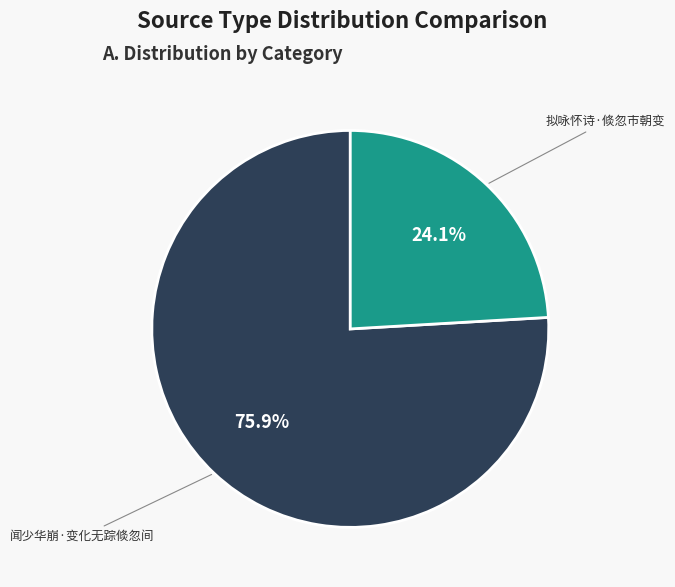

The 闻少华崩·变化无踪倐忽间 slice represents 86% of the pie. True or false?

False